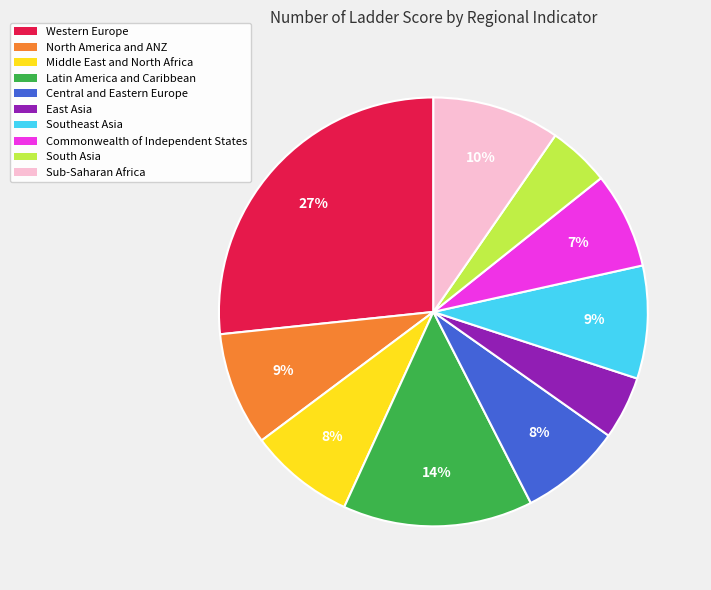

Count the number of slices in the pie.

10